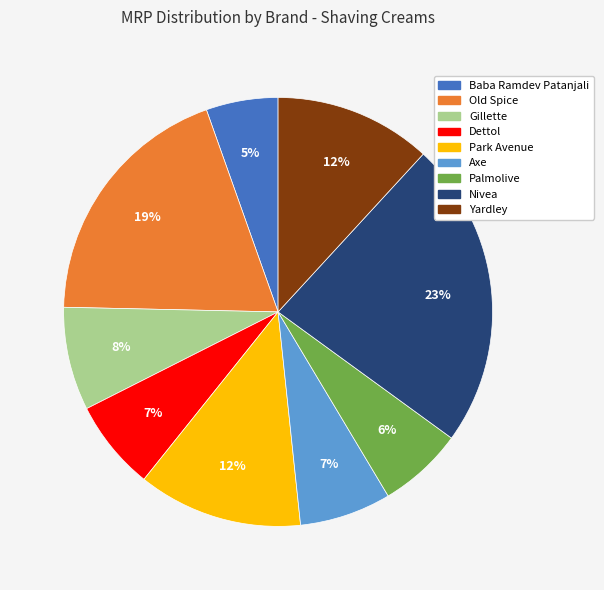

Count the number of slices in the pie.

9